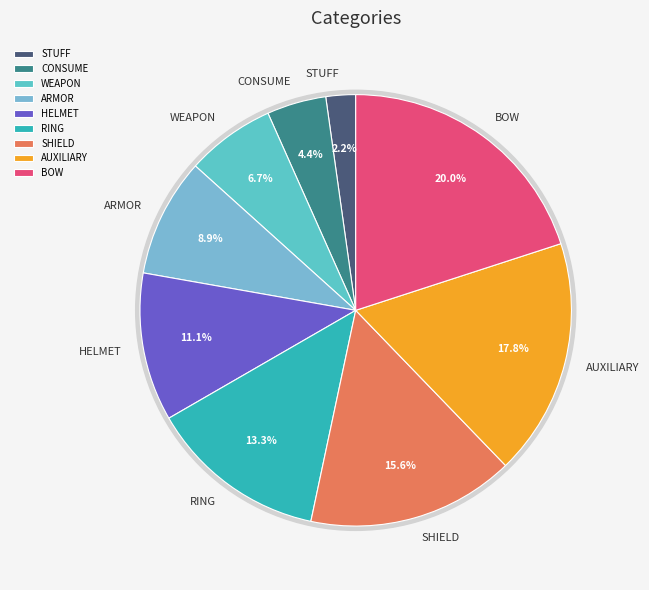

To the nearest percent, what percentage of the pie is ARMOR?

9%